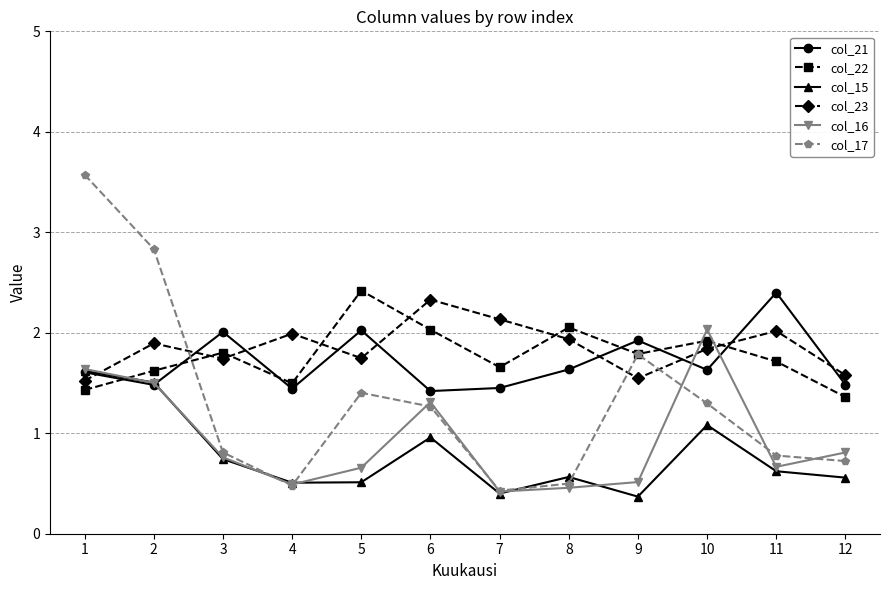

Where is the first local maximum for col_22?

3